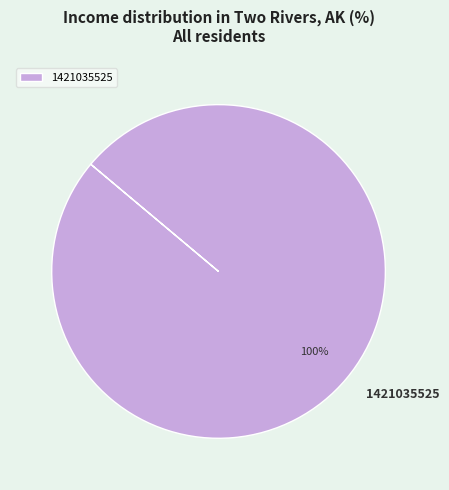

Is it true that 1421035525 is 100% of the pie?

True